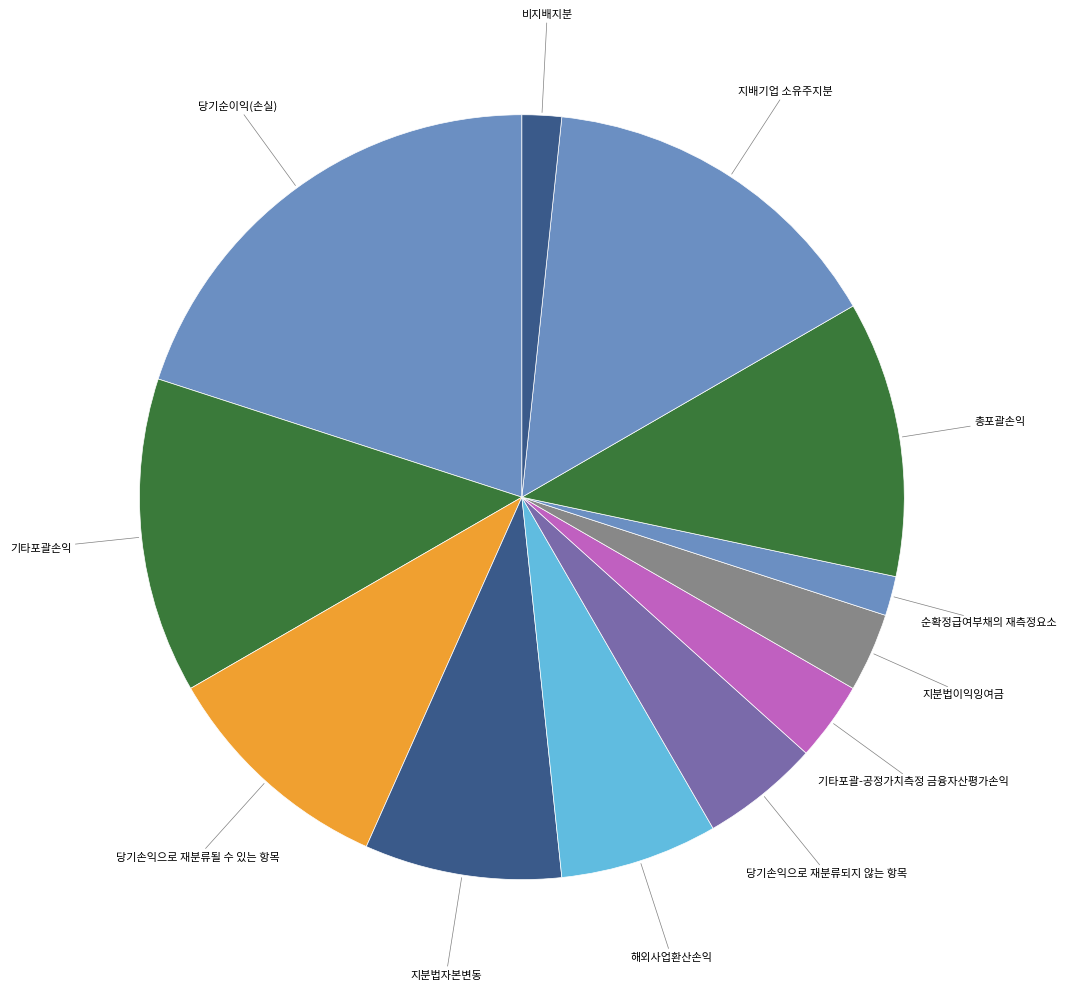

Is the sum of 기타포괄-공정가치측정 금융자산평가손익 and 지배기업 소유주지분 greater than half?

No